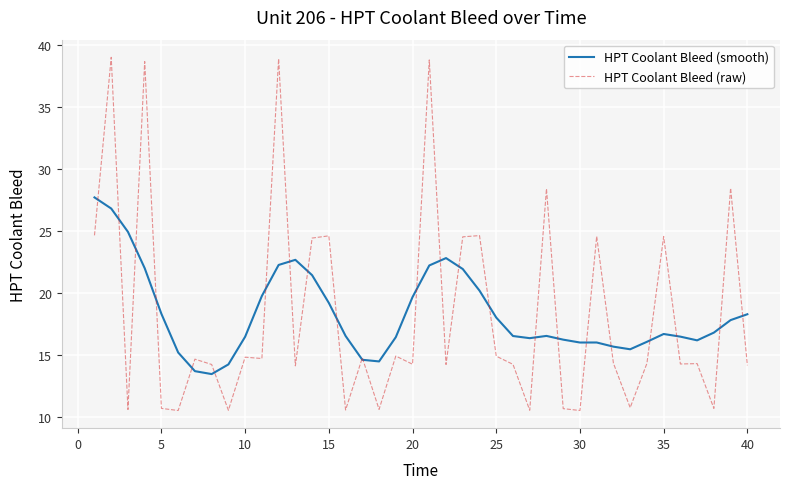

List the series in order of their peak value, lowest first.

HPT Coolant Bleed (smooth), HPT Coolant Bleed (raw)